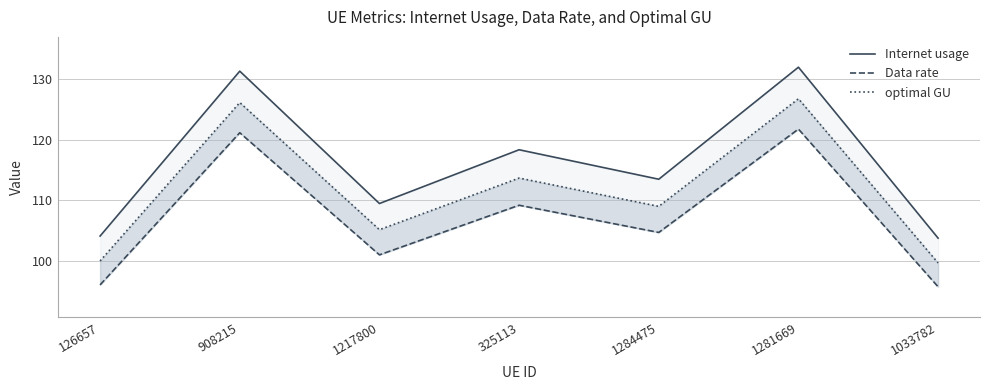

What is the difference between the second highest and second lowest values in the optimal GU series?

26.1